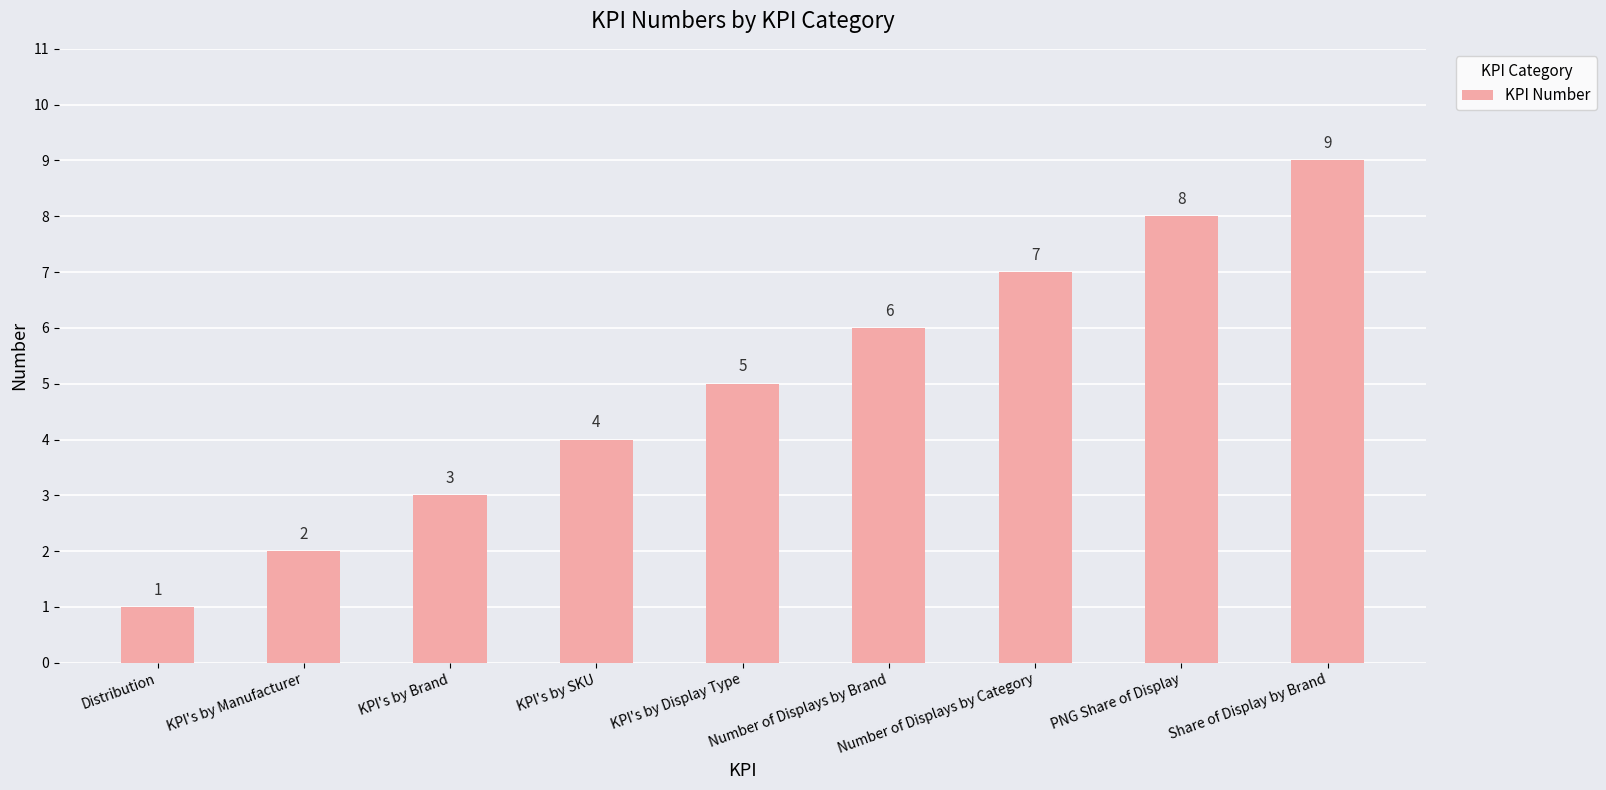

What is the value of the 8th bar from the left?

8